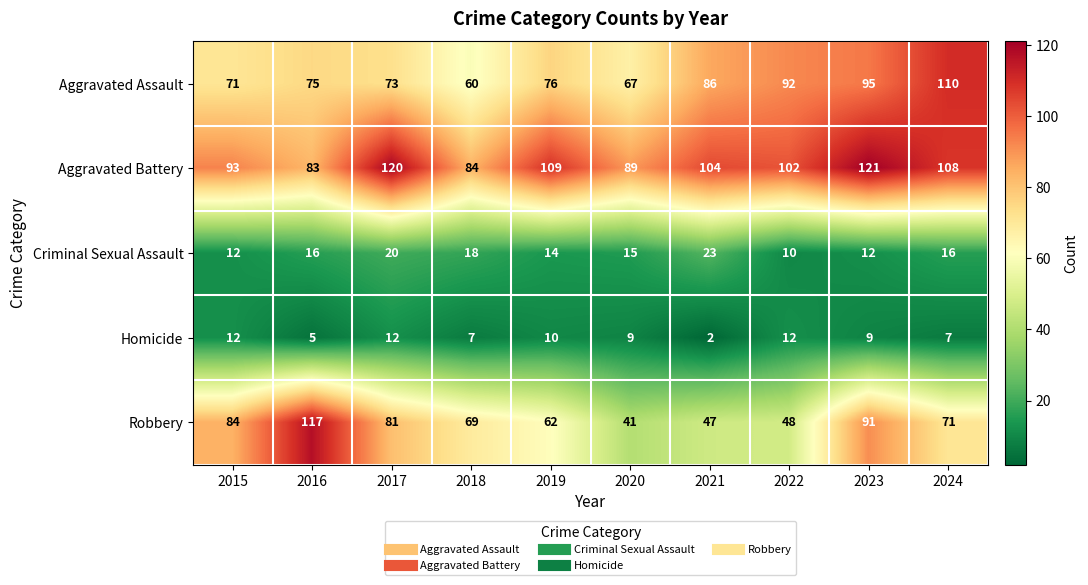

Rank the series at 2018 from lowest to highest value.

Homicide, Criminal Sexual Assault, Aggravated Assault, Robbery, Aggravated Battery